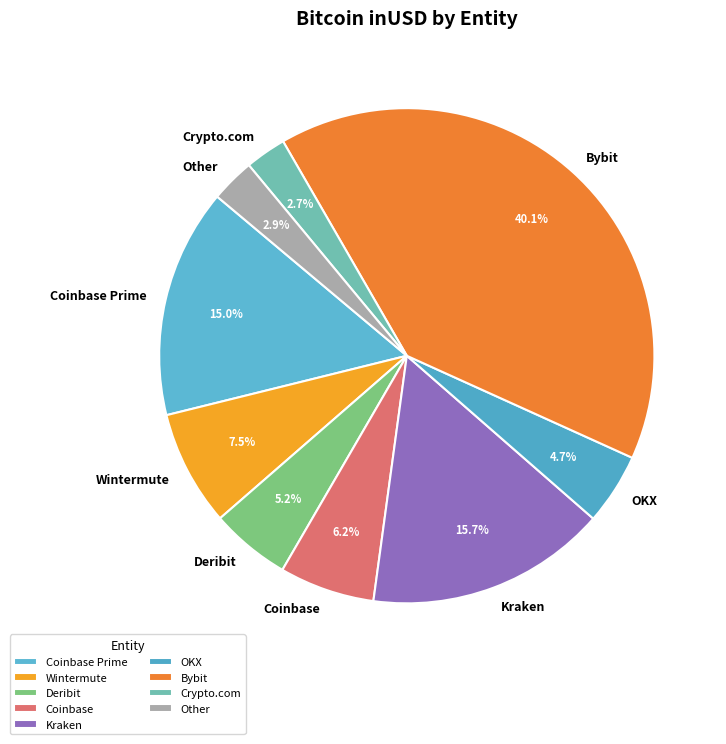

True or false: Kraken accounts for 16% of the total.

True